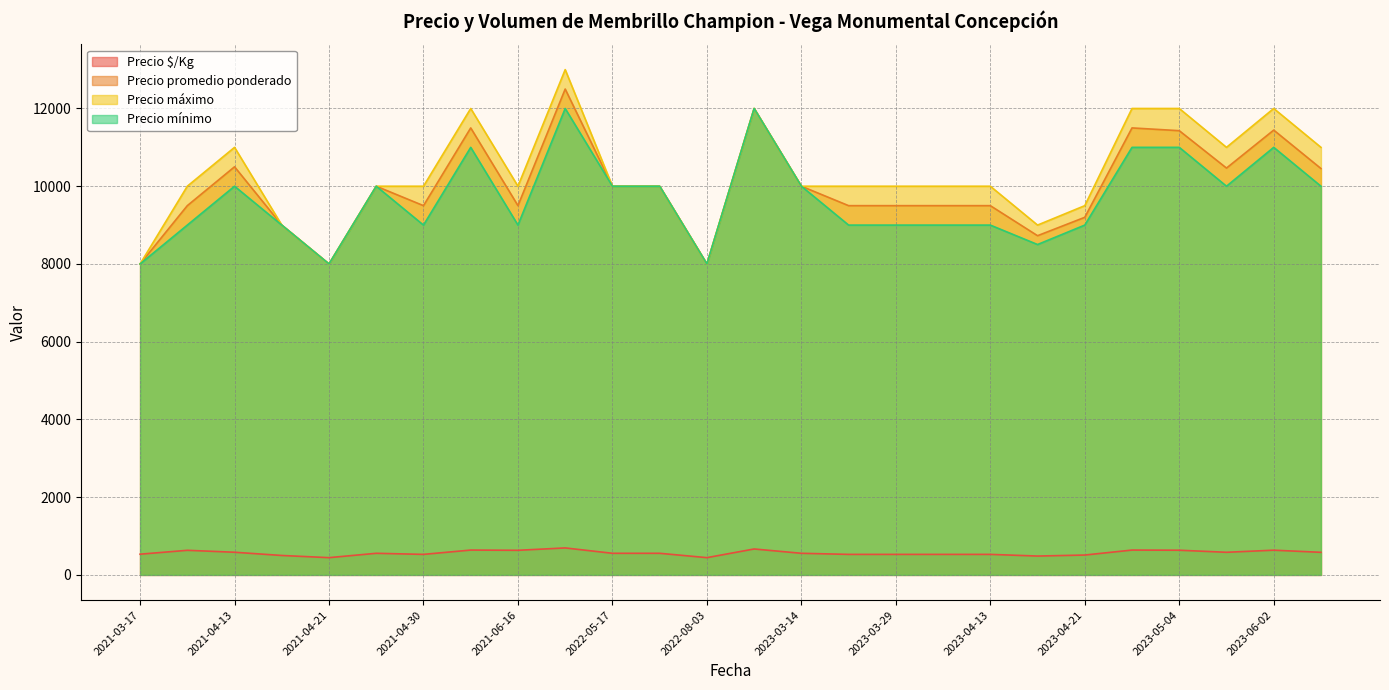

At which category does Precio promedio ponderado reach its first local valley?

2021-04-21